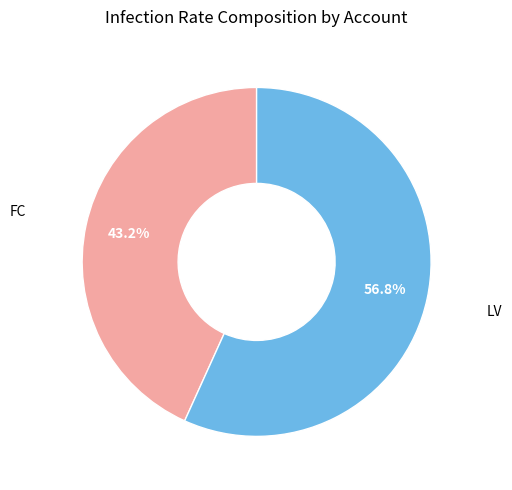

Does any single category account for the majority?

Yes